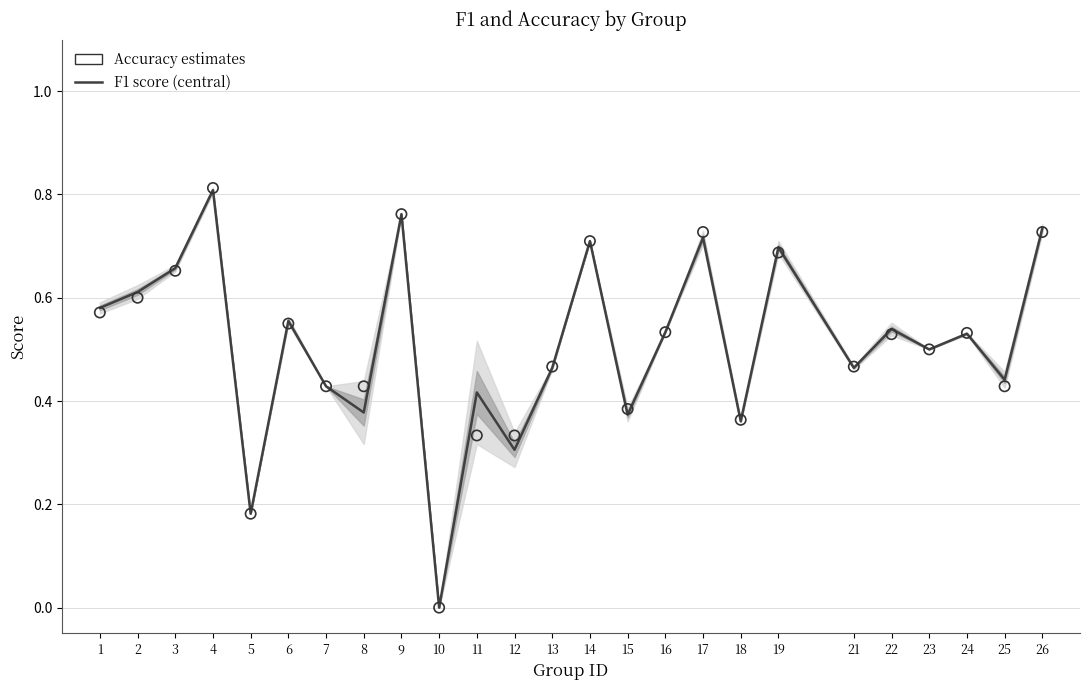

At which category is the sum across all series the highest?

4